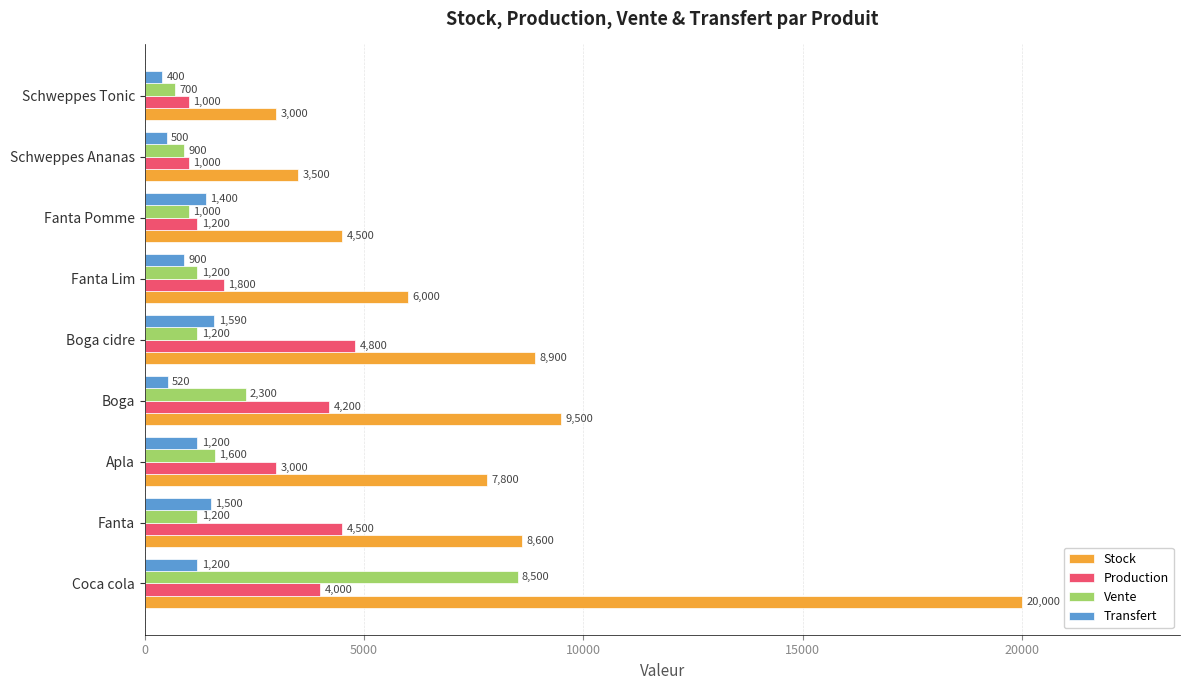

Rank the series by their maximum value, from lowest to highest.

Transfert, Production, Vente, Stock